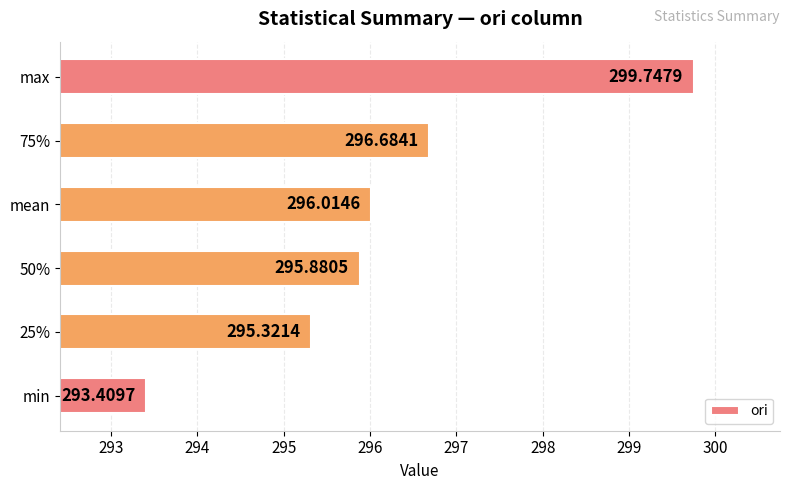

How many bars are there in total?

6